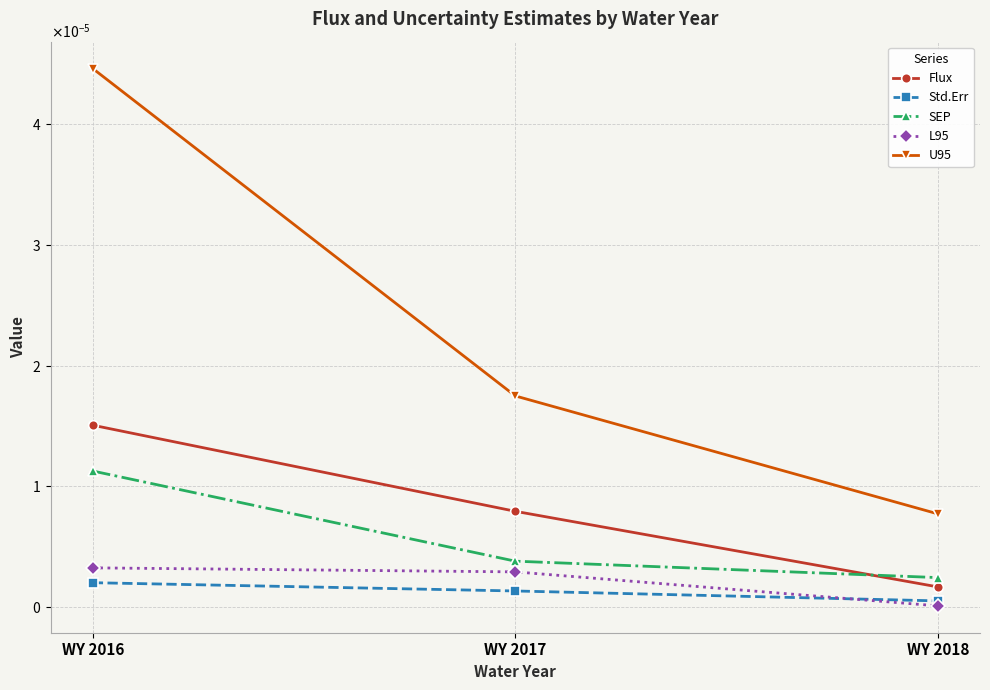

Is the value of L95 at WY 2017 greater than the value of U95 at WY 2016?

No